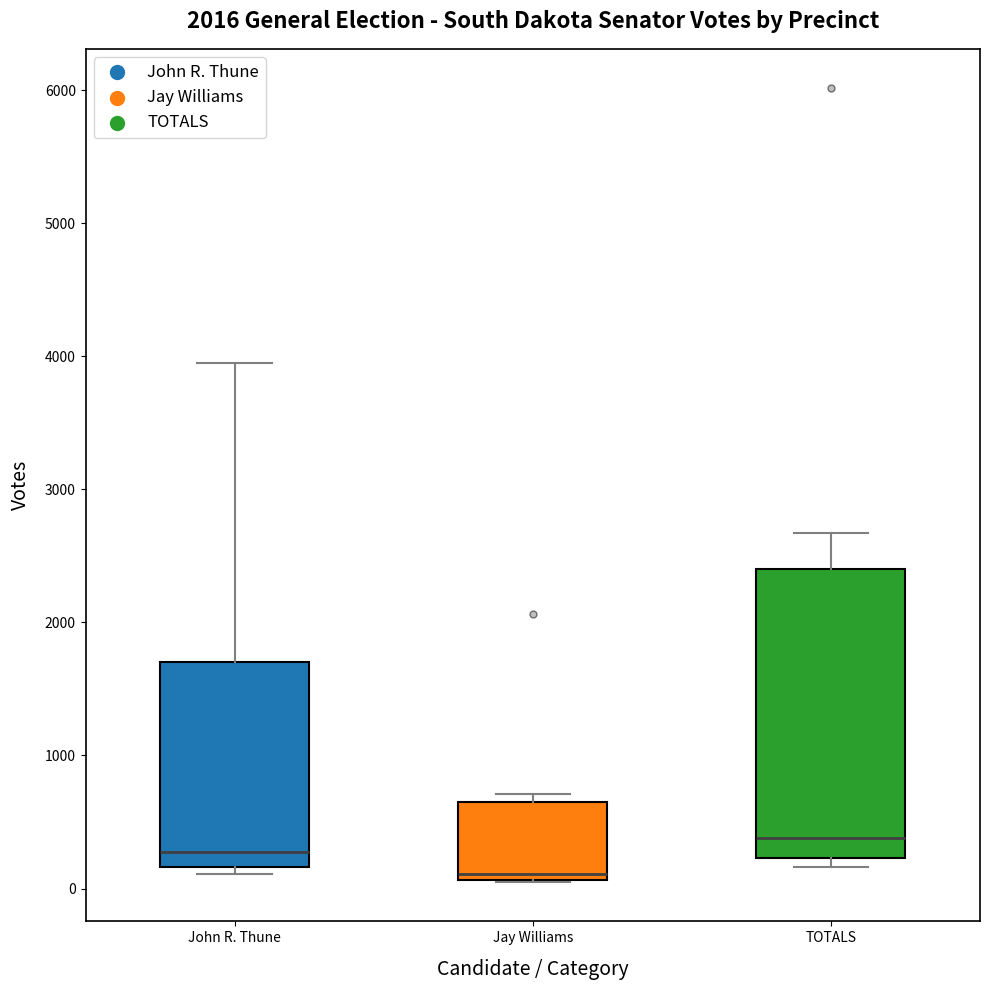

Comparing the boxes themselves (not the whiskers), which one is the tallest?

TOTALS